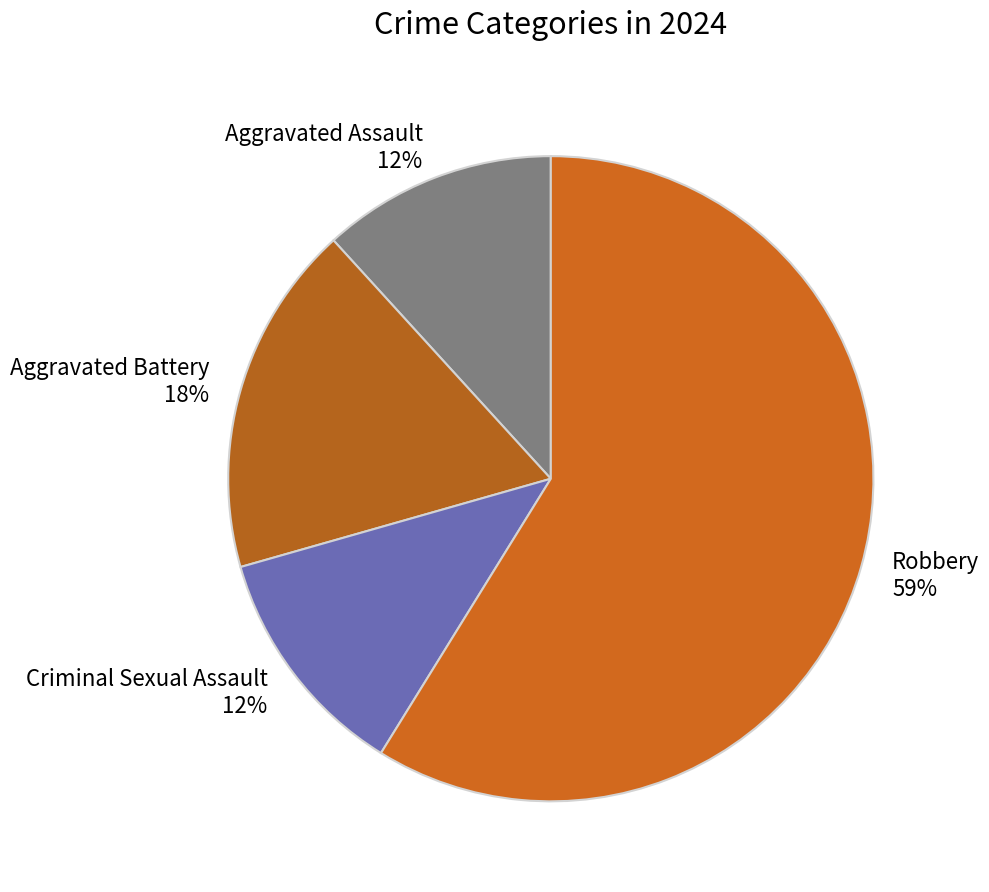

Combined, do Aggravated Assault and Robbery account for over 50%?

Yes